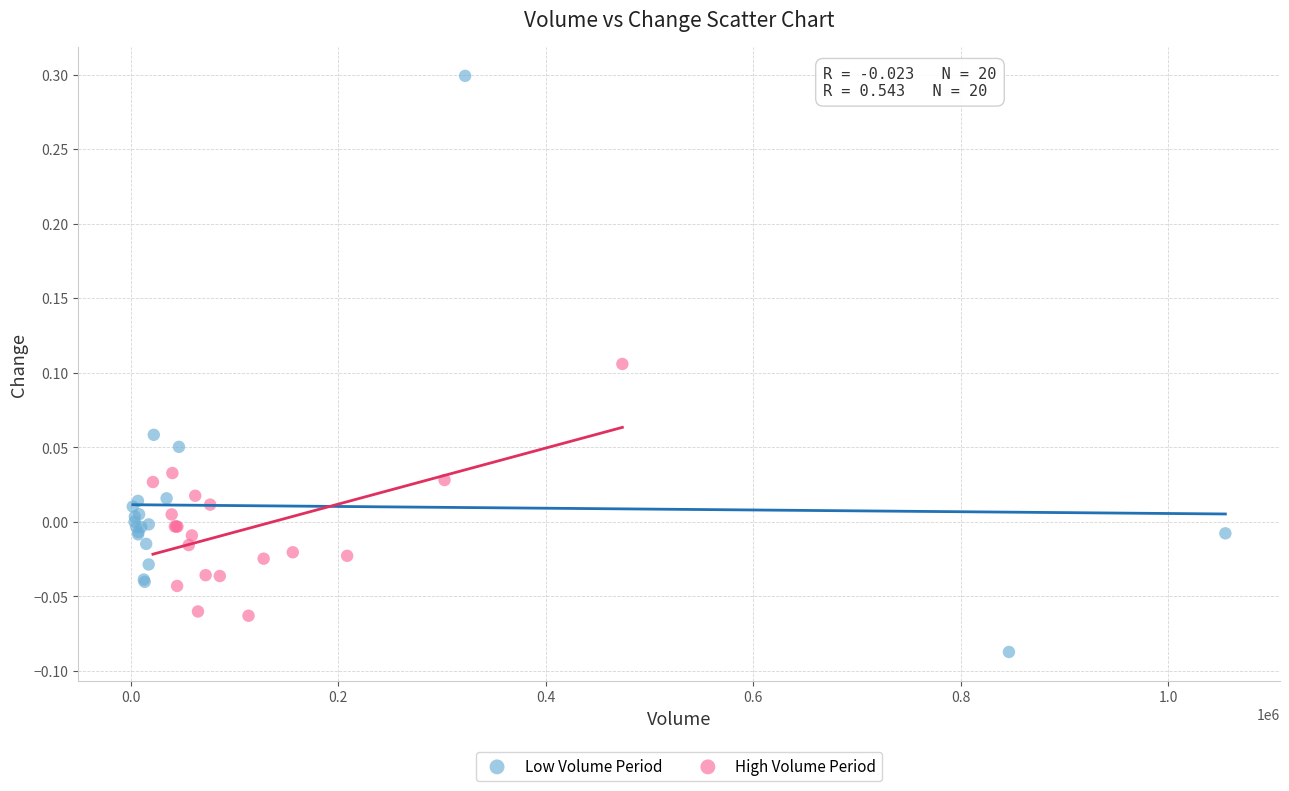

Which series reaches the maximum Y coordinate?

Low Volume Period